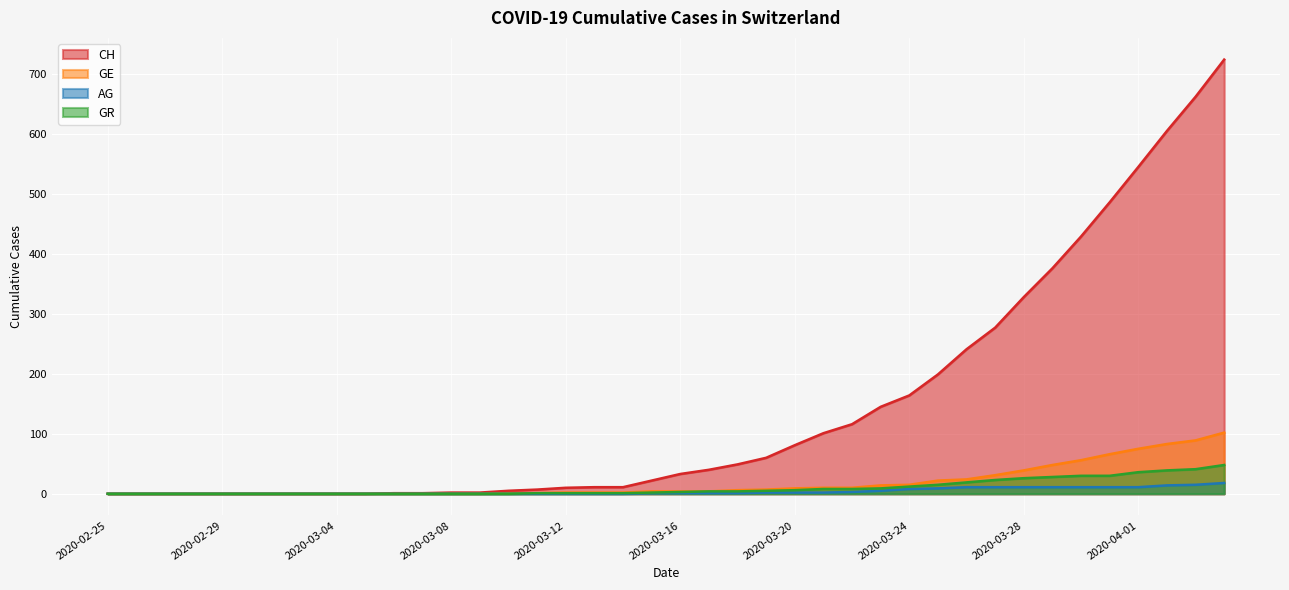

True or false: CH has a value of 5 at 2020-03-10.

True